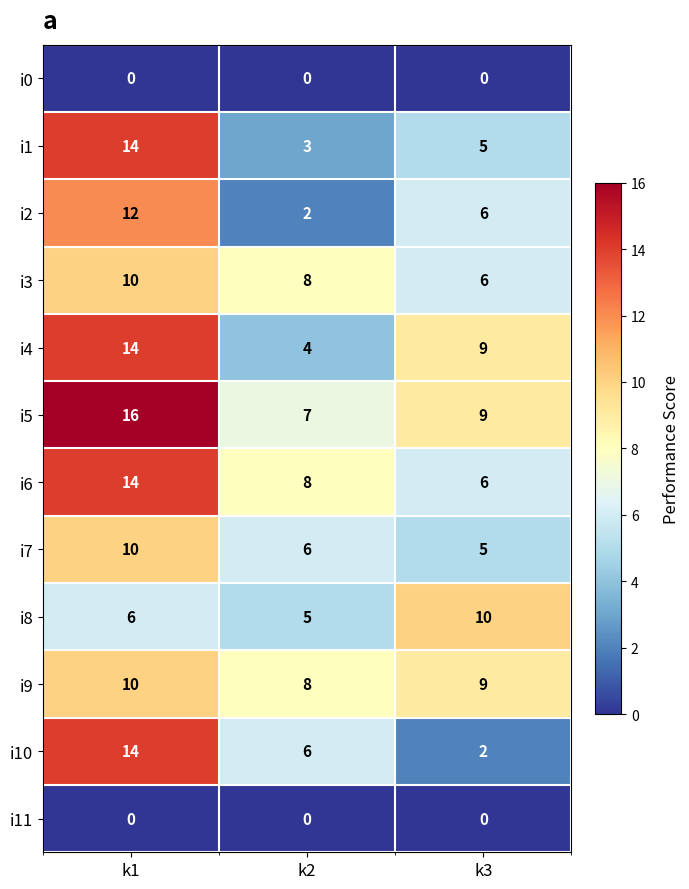

How many series are shown in this chart?

12